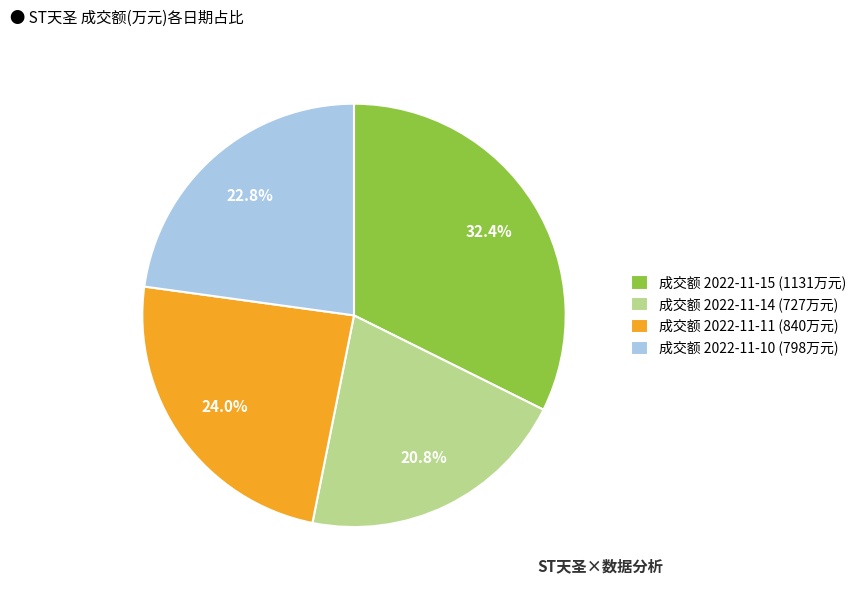

Rank the categories by value from highest to lowest.

成交额 2022-11-15 (1131万元), 成交额 2022-11-11 (840万元), 成交额 2022-11-10 (798万元), 成交额 2022-11-14 (727万元)